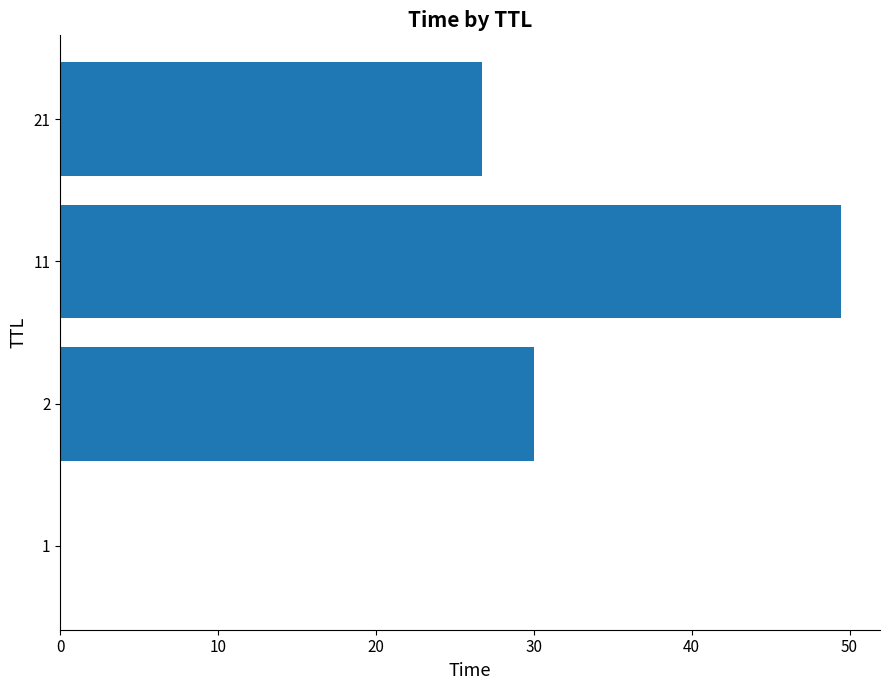

What is the greatest value displayed?

49.5